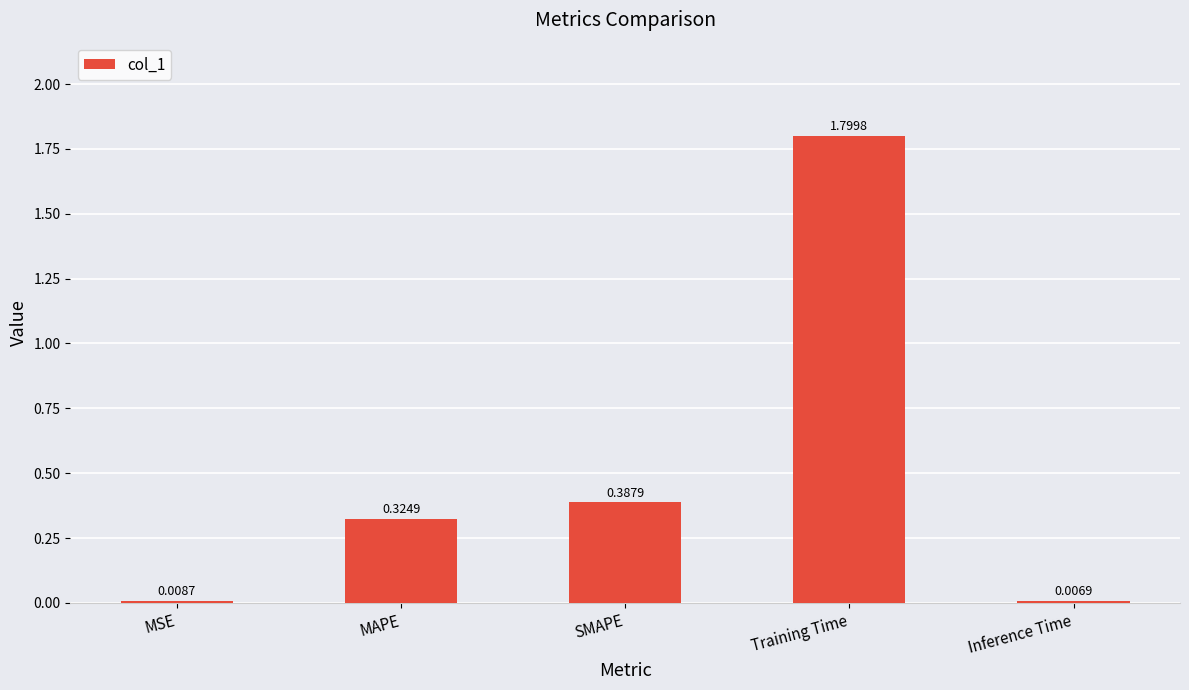

What is the average value?

0.5